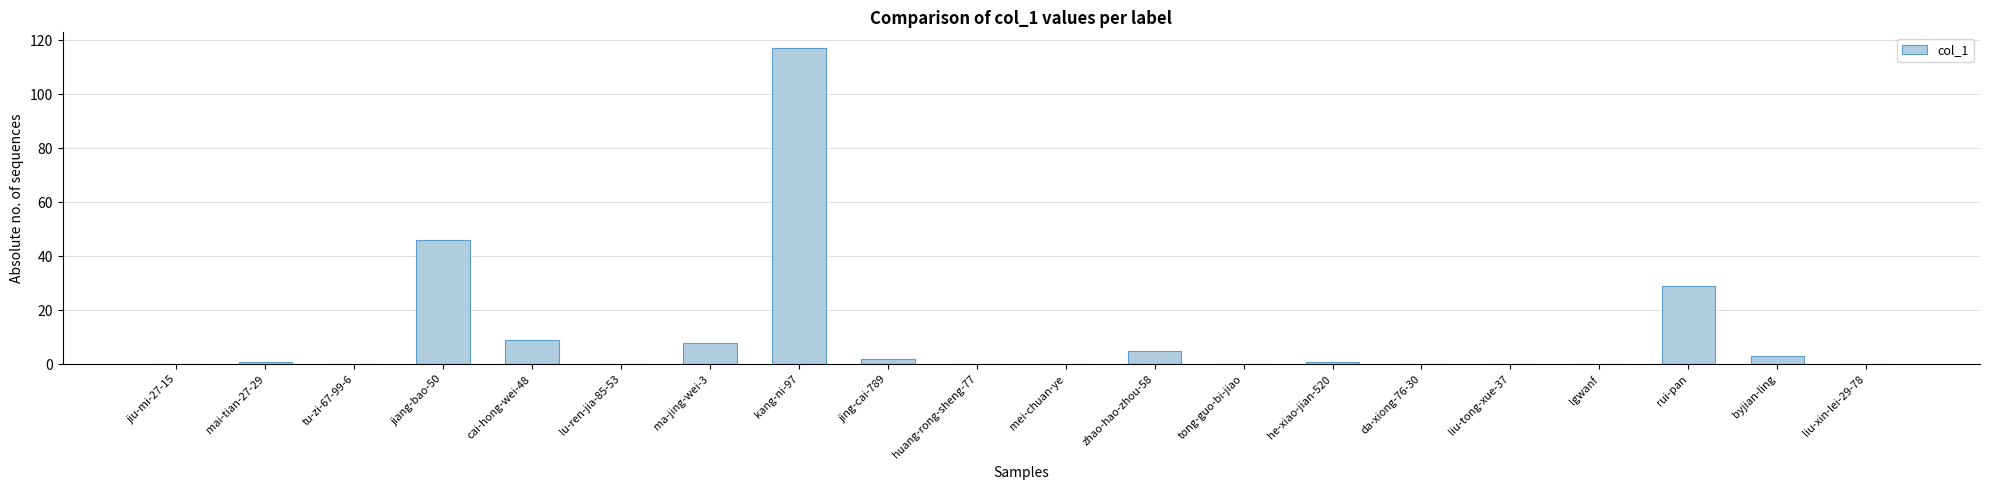

At which category does the chart reach its peak across all series?

kang-ni-97